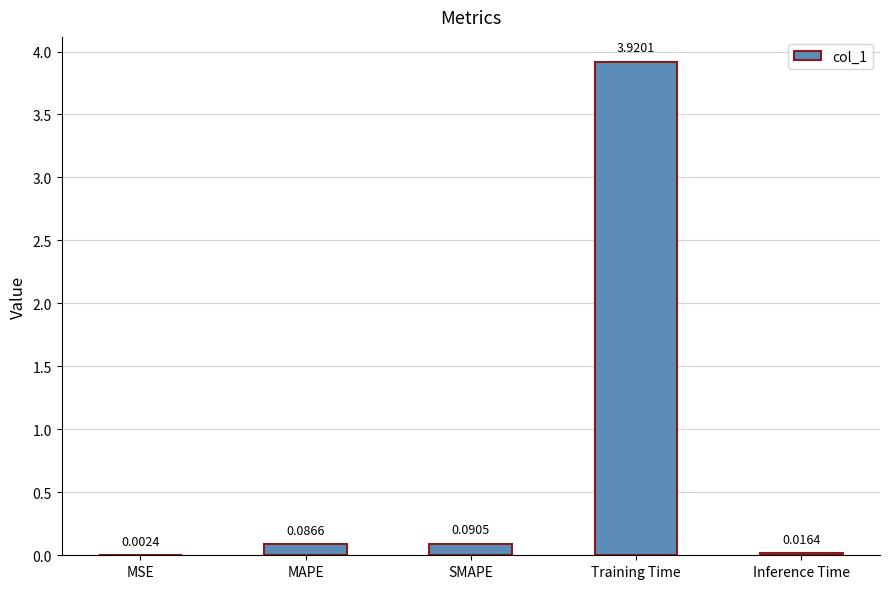

At which category does the chart reach its peak across all series?

Training Time